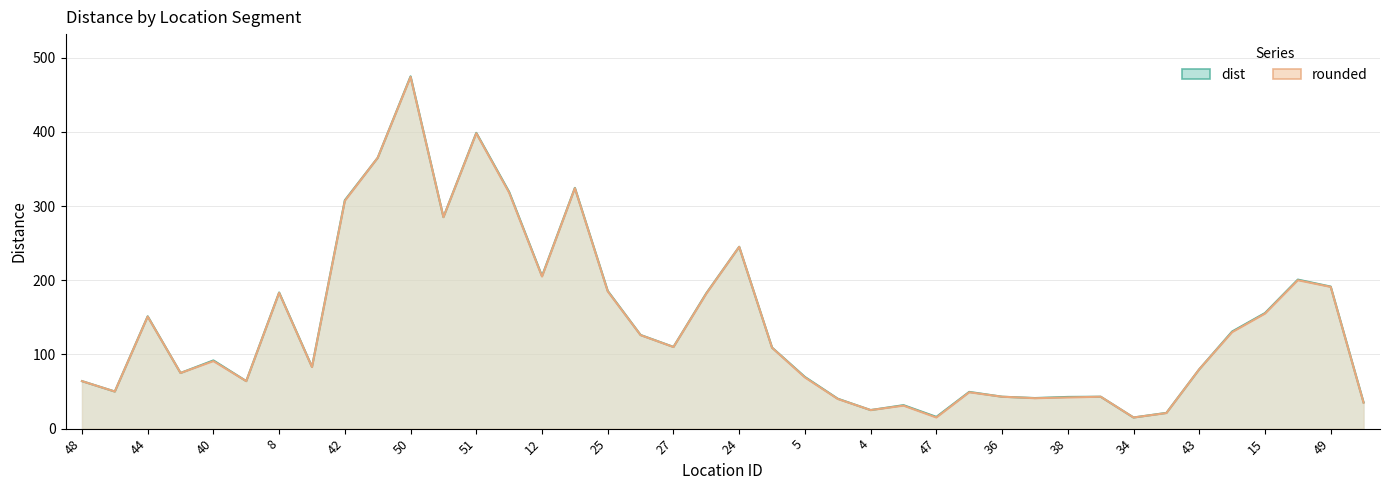

List the labels in order of rounded value, smallest first.

47, 34, 33, 4, 23, 19, 14, 39, 38, 36, 35, 37, 31, 48, 7, 5, 18, 43, 9, 40, 3, 27, 26, 45, 44, 15, 11, 8, 25, 49, 28, 12, 24, 10, 42, 13, 46, 32, 51, 50